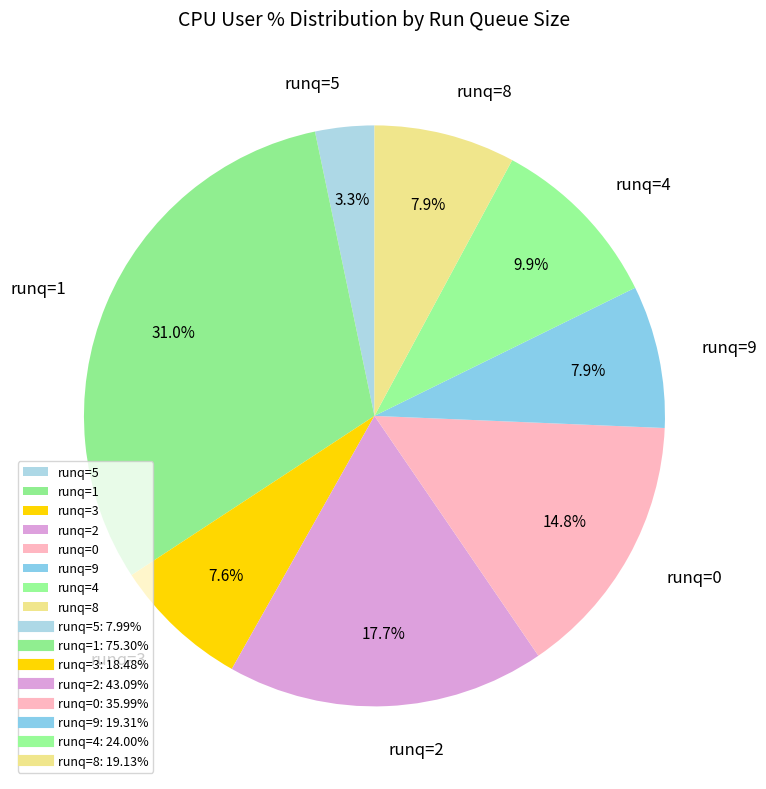

How many slices are in this pie chart?

8